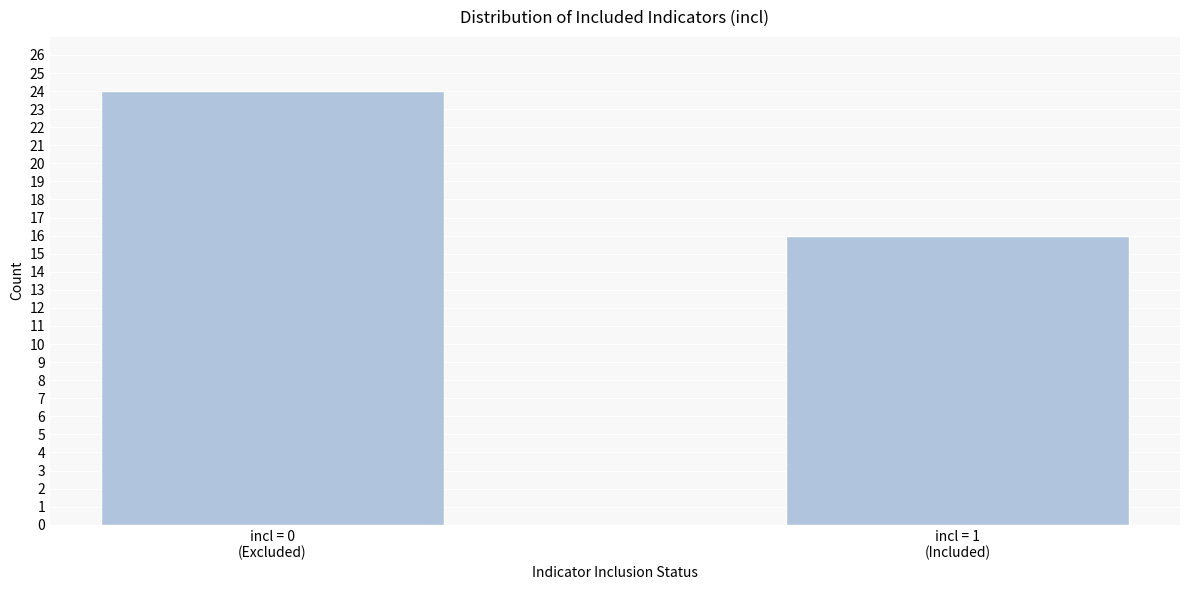

Reading left to right, what are all the values shown in this chart?

24	16